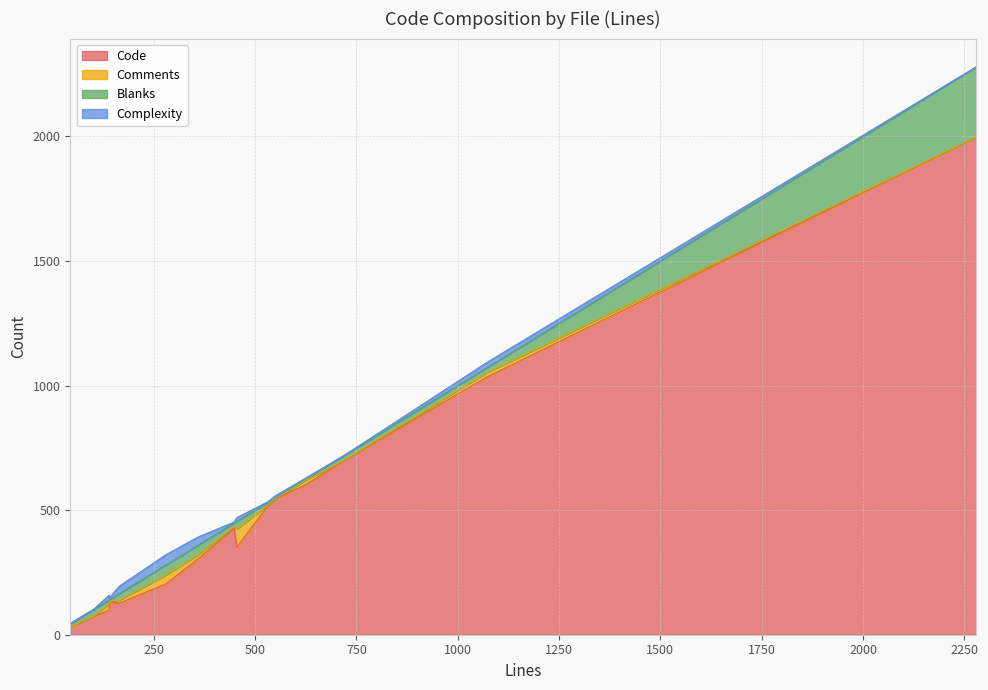

What are all the series names shown in the legend?

Code, Comments, Blanks, Complexity